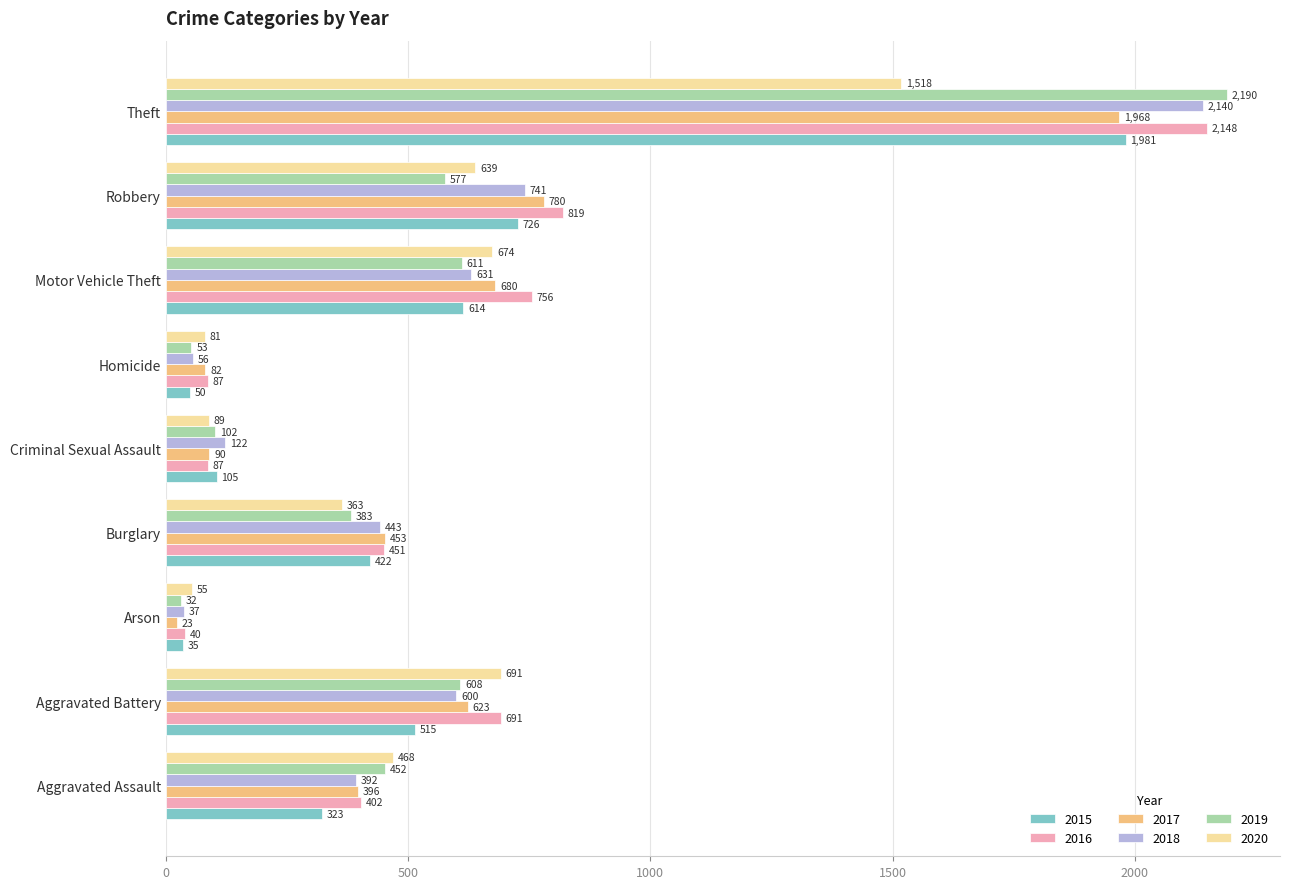

The value of 2019 at Aggravated Assault is 452. True or false?

True